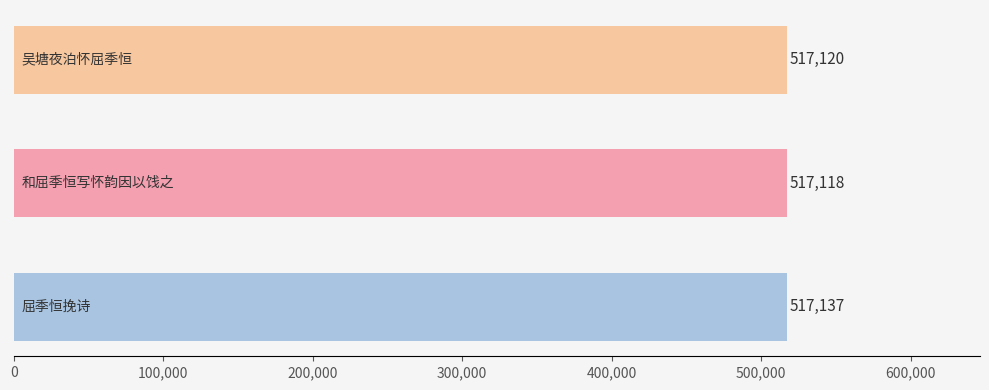

How many values are between 517118 and 517137?

3